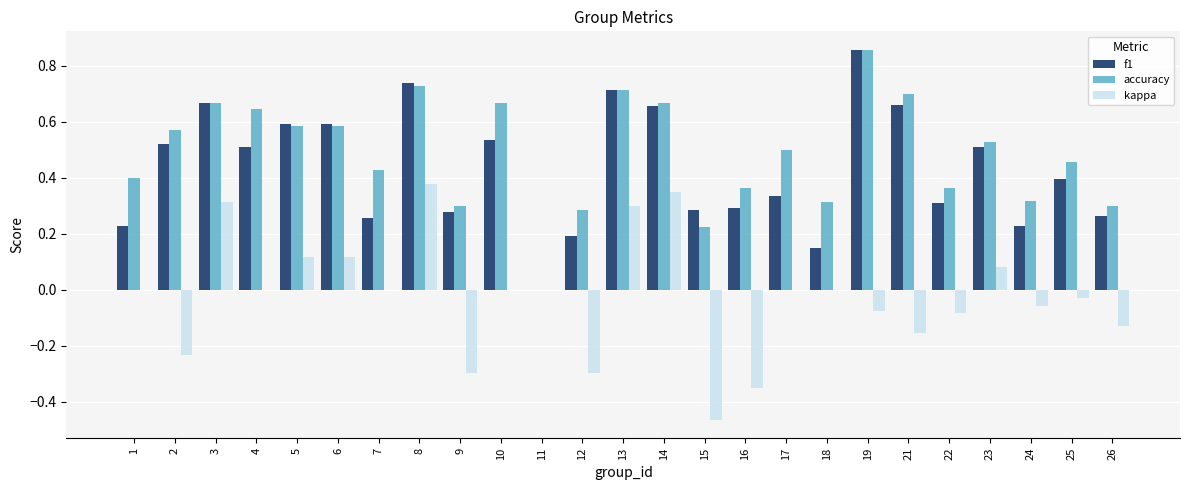

True or false: accuracy has a value of 0.5 at 22.

False